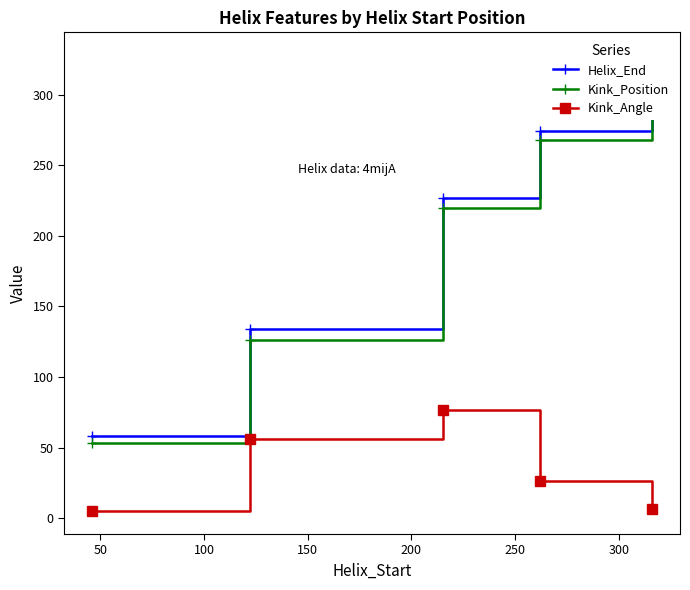

What is the value of the Kink_Position point at the 5th from the left?

321.0